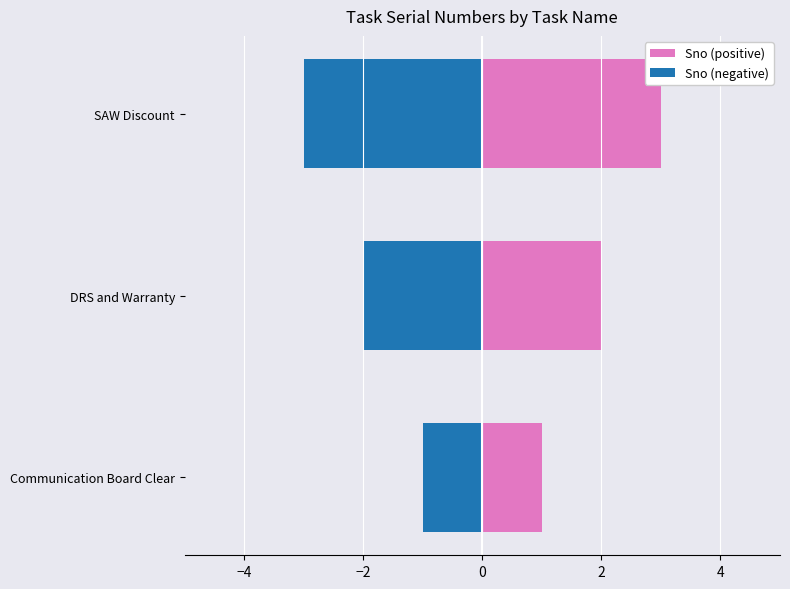

What is the value of the Sno (positive) bar at the 2nd from the left?

2